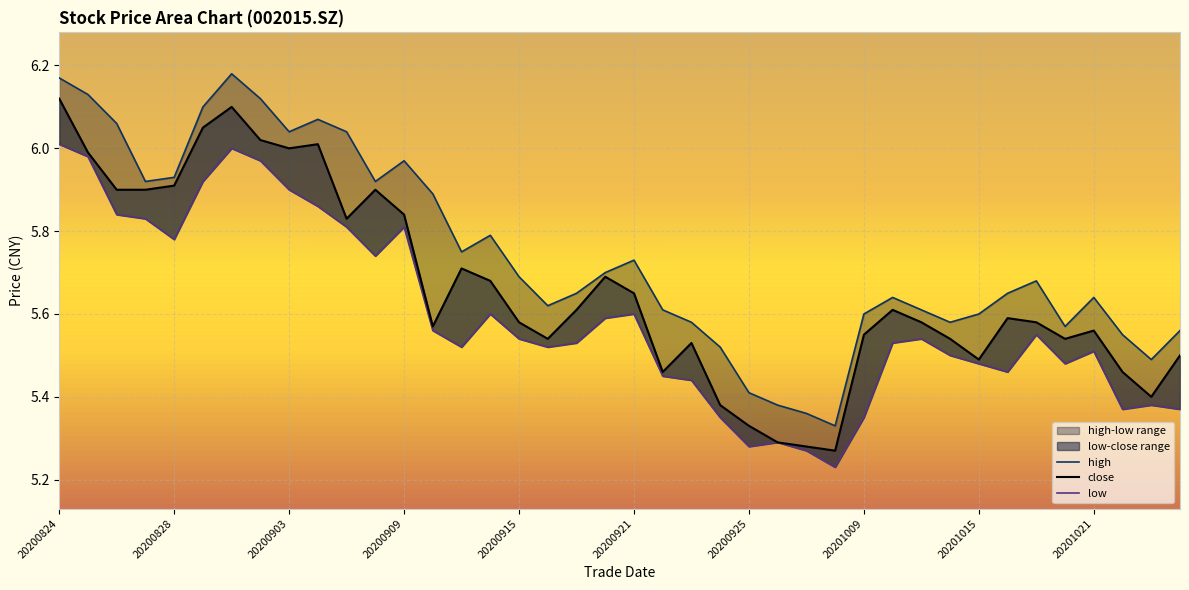

Which series has the largest total across all categories?

high